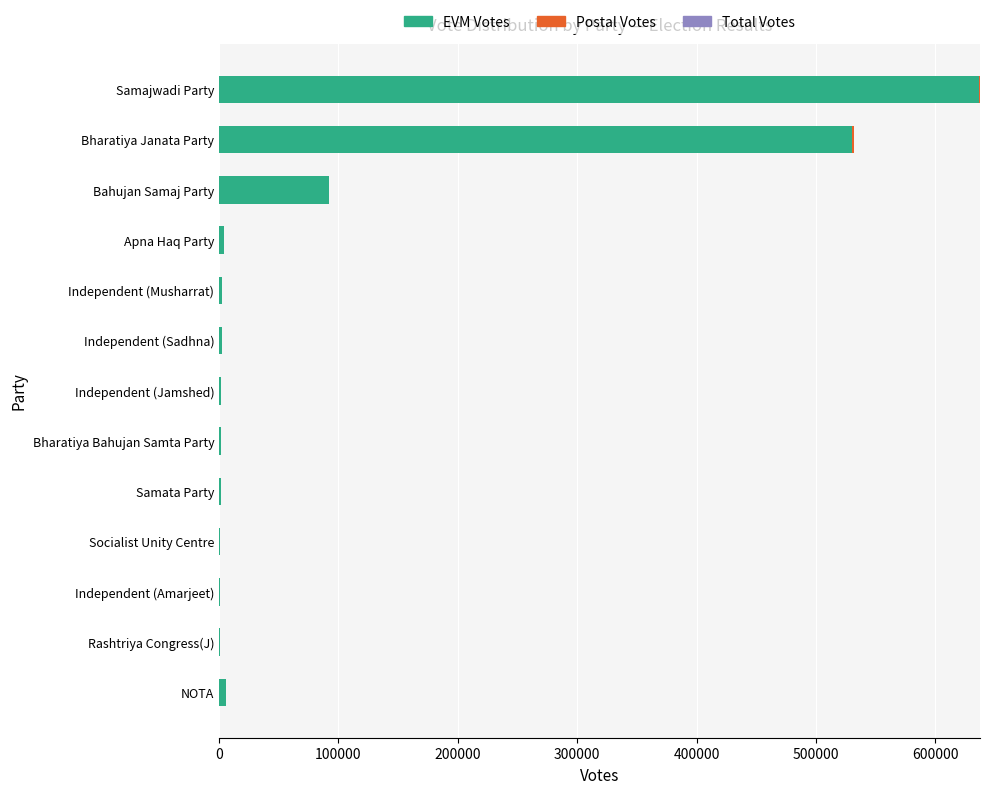

At which label does EVM Votes reach its peak?

Samajwadi Party